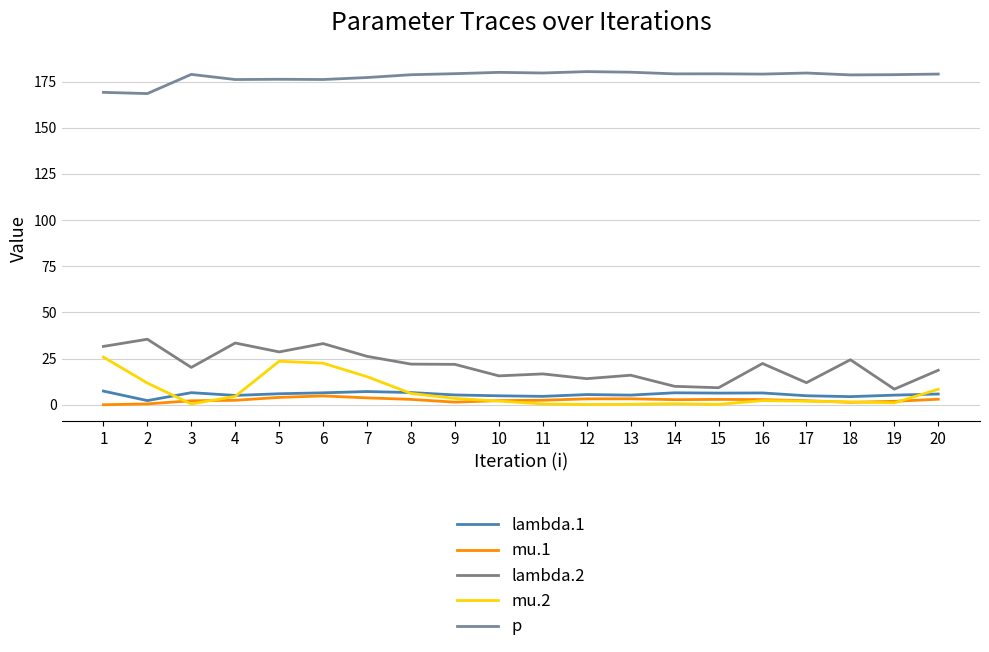

Which series has the largest range (max minus min)?

lambda.2